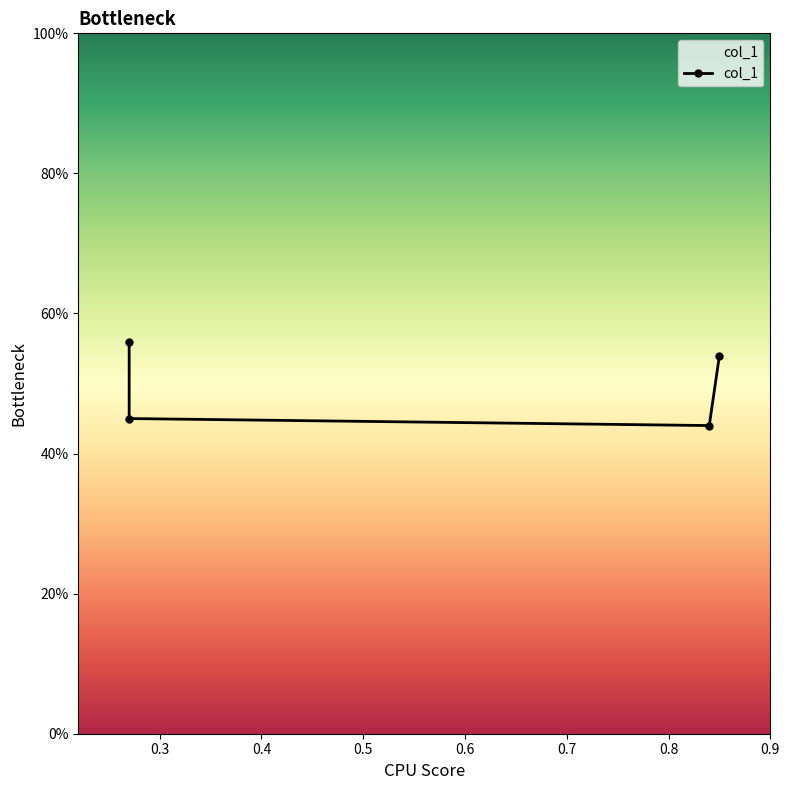

Reading right to left, transcribe all the data shown in this chart.

0.5	0.4	0.5	0.6